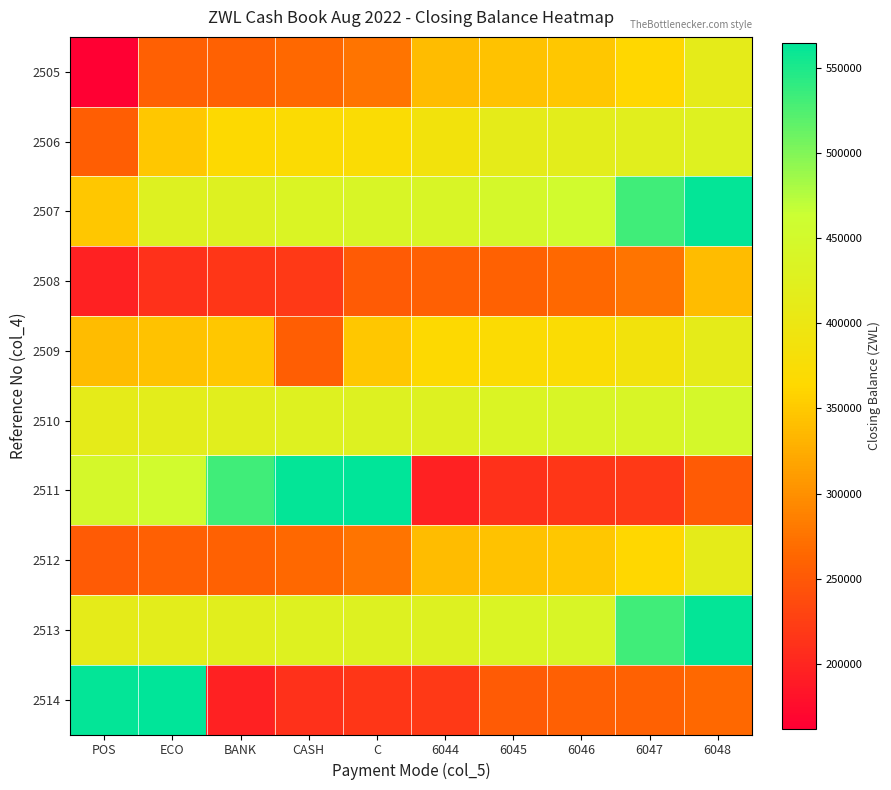

What is the spread (max minus min) of values at ECO?

353811.0